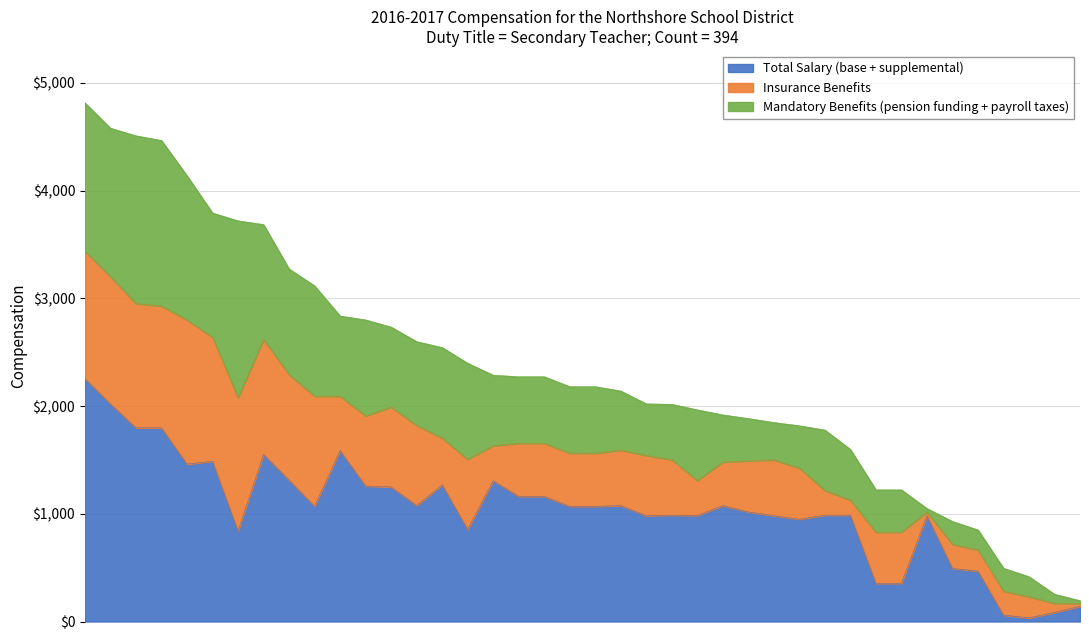

What is the maximum value for Total Salary (base + supplemental)?

2255.7